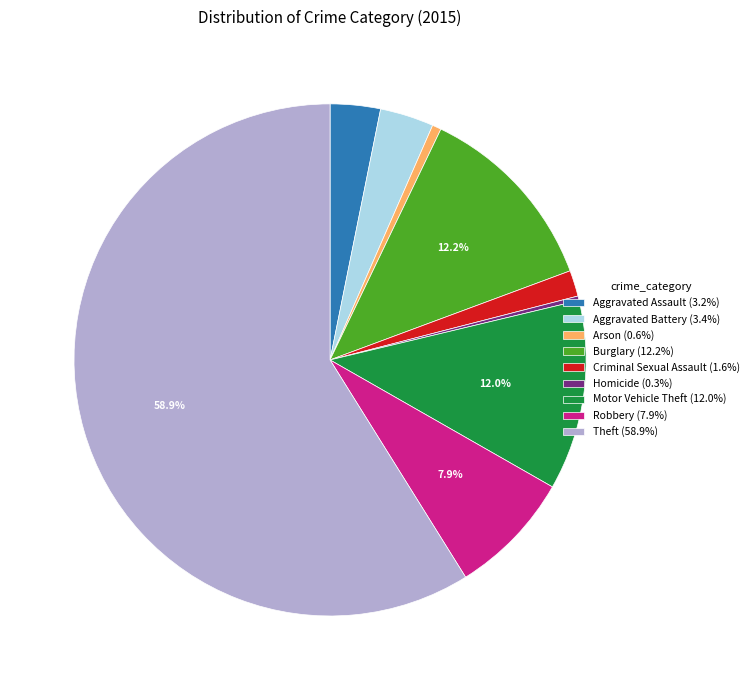

What percentage is the Burglary slice, to the nearest percent?

12%